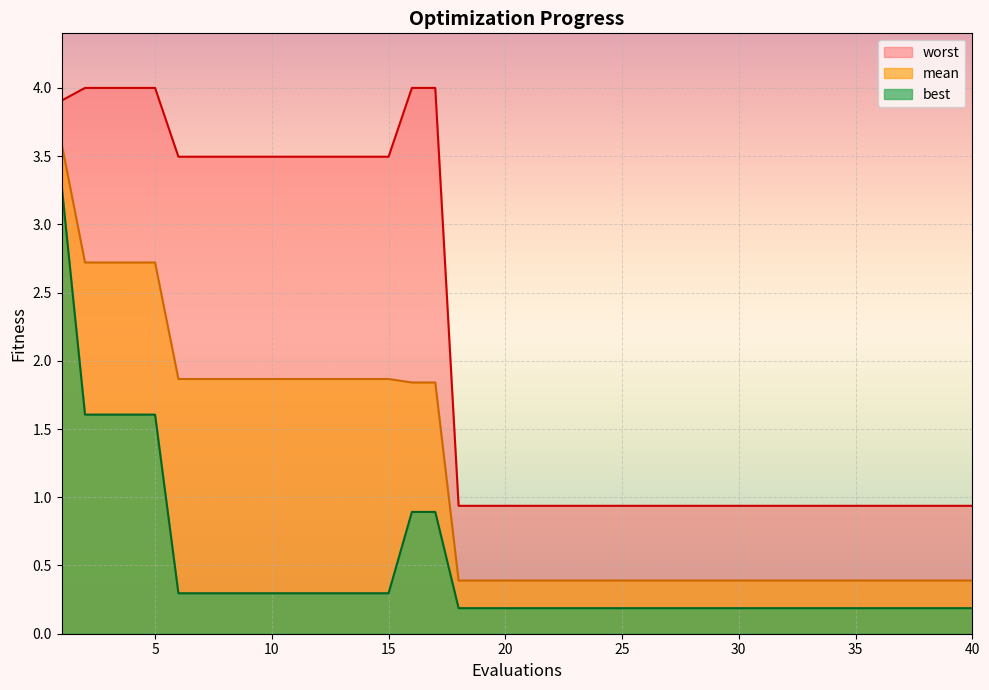

Rank the series at 30 from highest to lowest value.

worst, mean, best